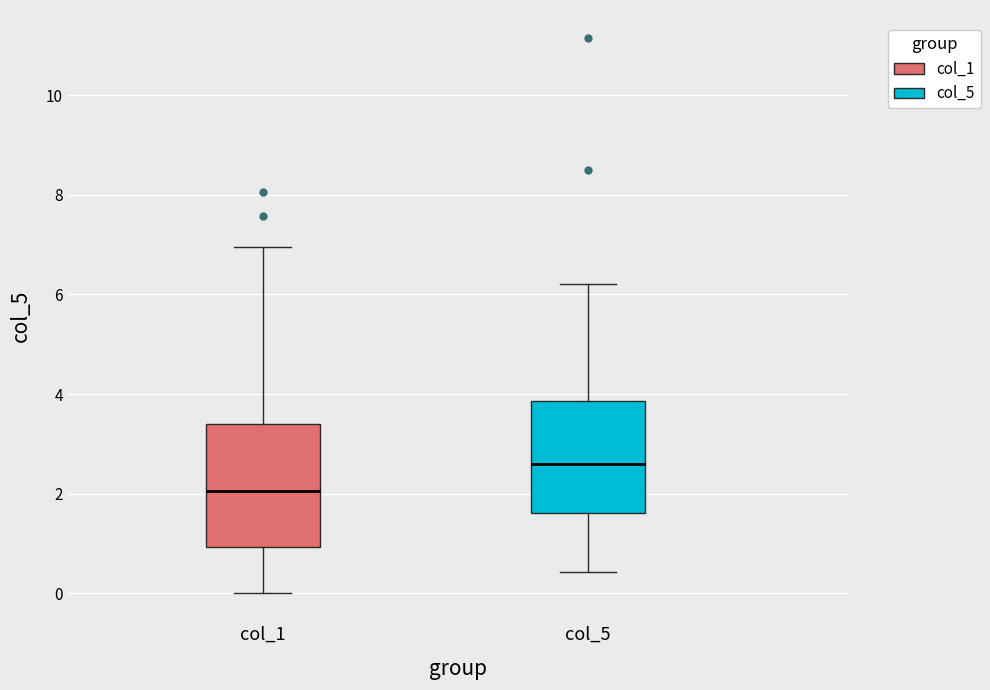

Which box has the lowest median line?

col_1